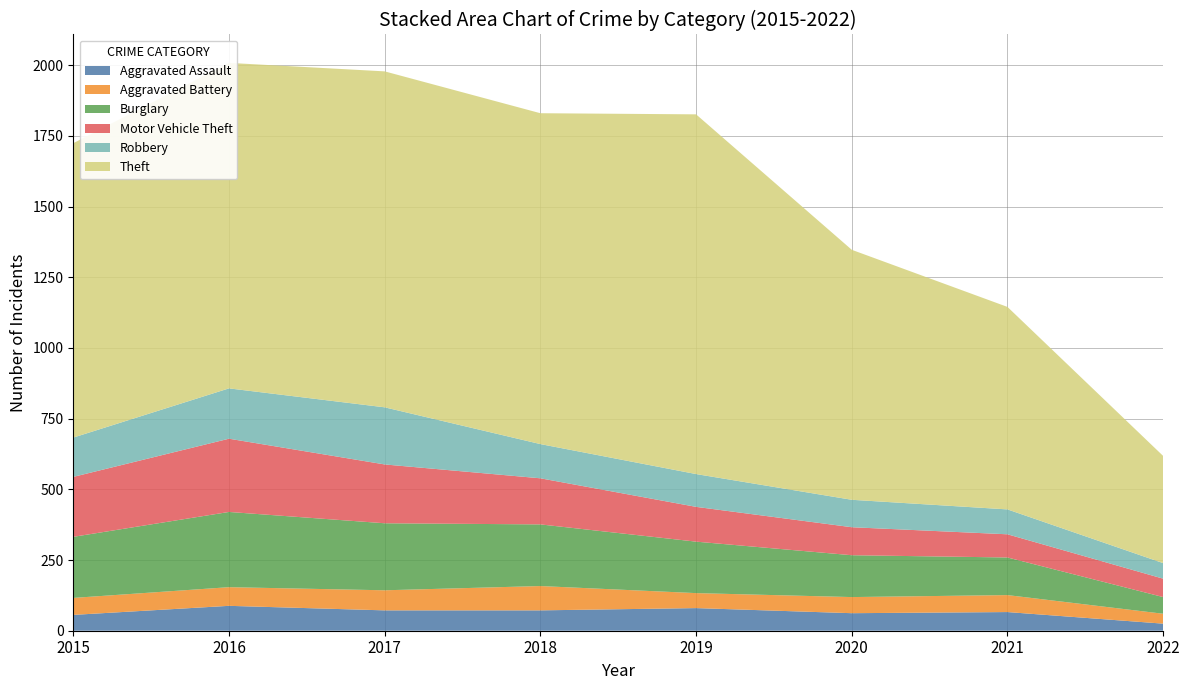

Reading right to left, what are all the values shown in this chart?

Aggravated Assault: 2022=25	2021=66	2020=62	2019=80	2018=72	2017=72	2016=88	2015=56
Aggravated Battery: 2022=35	2021=60	2020=57	2019=53	2018=86	2017=71	2016=66	2015=60
Burglary: 2022=59	2021=133	2020=148	2019=182	2018=218	2017=237	2016=266	2015=216
Motor Vehicle Theft: 2022=65	2021=82	2020=99	2019=123	2018=163	2017=208	2016=259	2015=212
Robbery: 2022=55	2021=88	2020=97	2019=116	2018=121	2017=202	2016=178	2015=139
Theft: 2022=379	2021=716	2020=884	2019=1272	2018=1170	2017=1188	2016=1151	2015=1041